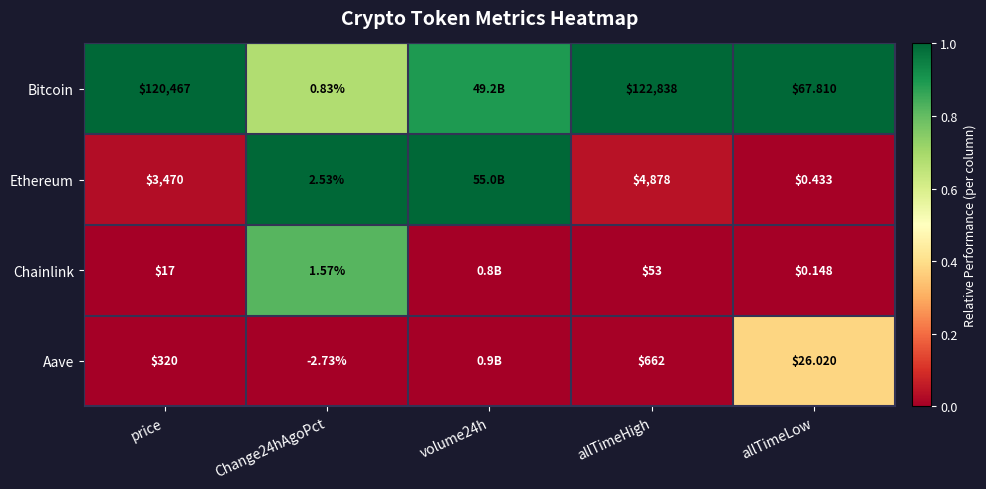

Which series changed the most between price and allTimeLow?

Bitcoin